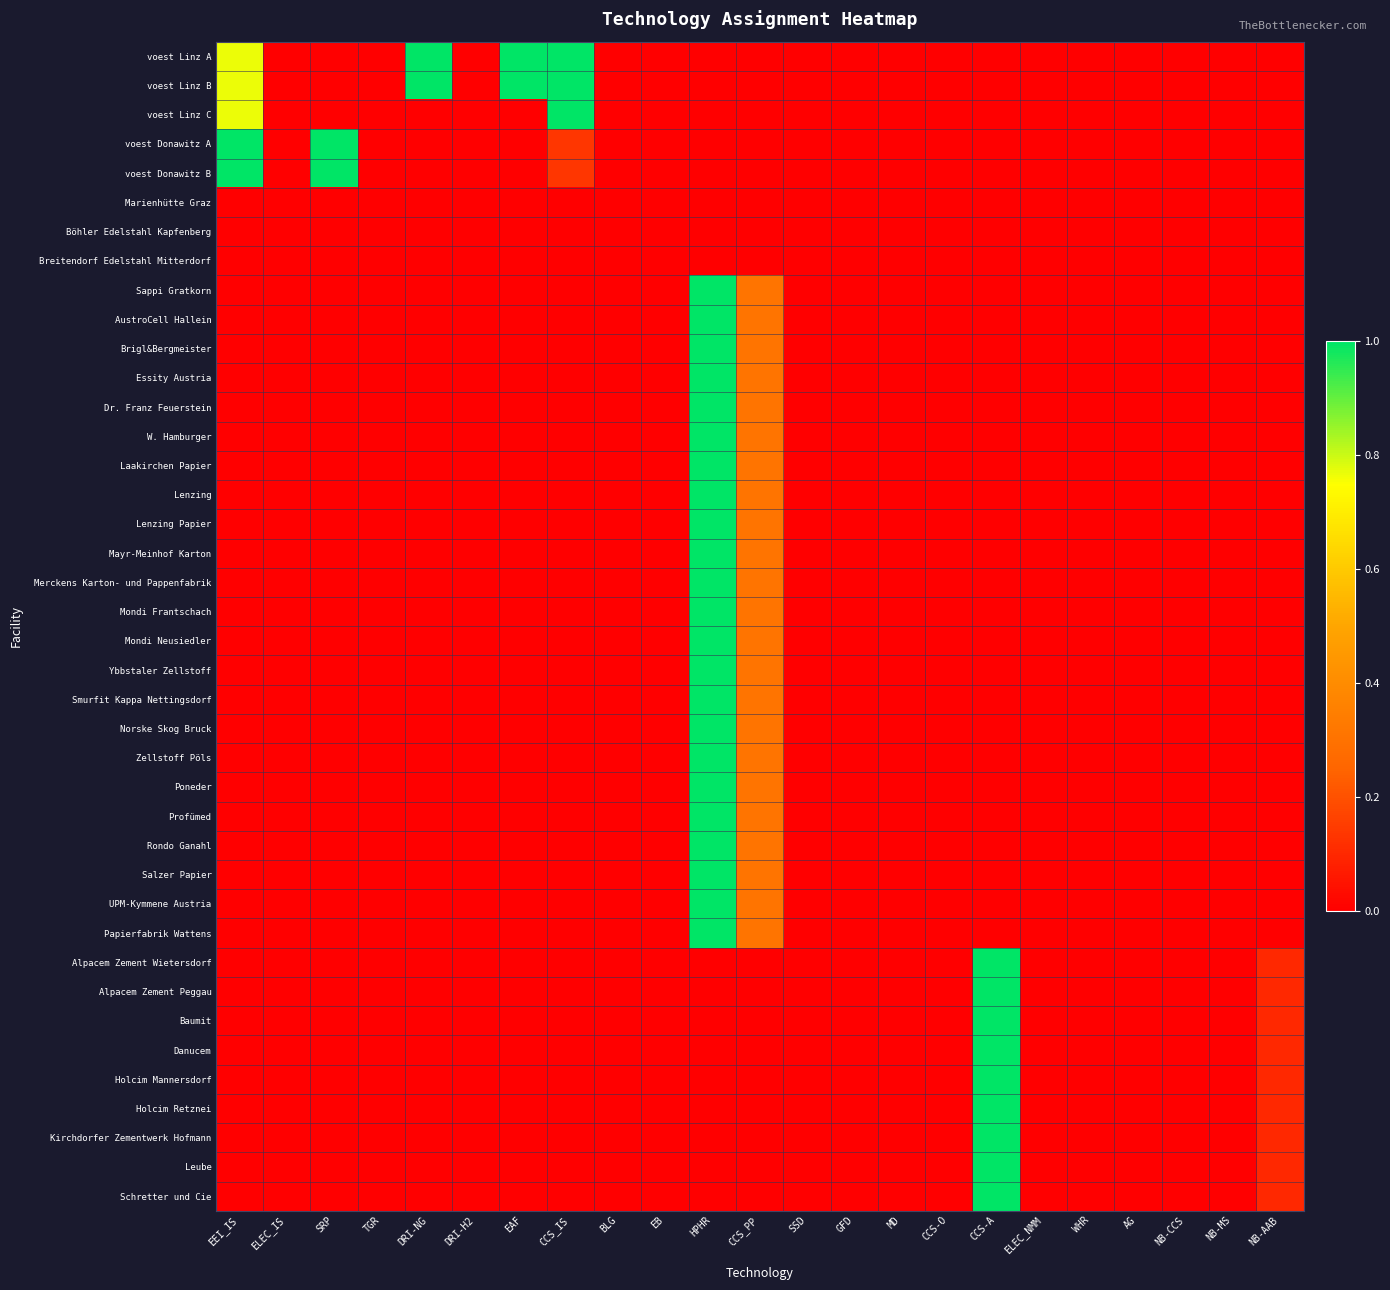

Rank the series at TGR from lowest to highest value.

voest Linz A, voest Linz B, voest Linz C, voest Donawitz A, voest Donawitz B, Marienhütte Graz, Böhler Edelstahl Kapfenberg, Breitendorf Edelstahl Mitterdorf, Sappi Gratkorn, AustroCell Hallein, Brigl&Bergmeister, Essity Austria, Dr. Franz Feuerstein, W. Hamburger, Laakirchen Papier, Lenzing, Lenzing Papier, Mayr-Meinhof Karton, Merckens Karton- und Pappenfabrik, Mondi Frantschach, Mondi Neusiedler, Ybbstaler Zellstoff, Smurfit Kappa Nettingsdorf, Norske Skog Bruck, Zellstoff Pöls, Poneder, Profümed, Rondo Ganahl, Salzer Papier, UPM-Kymmene Austria, Papierfabrik Wattens, Alpacem Zement Wietersdorf, Alpacem Zement Peggau, Baumit, Danucem, Holcim Mannersdorf, Holcim Retznei, Kirchdorfer Zementwerk Hofmann, Leube, Schretter und Cie